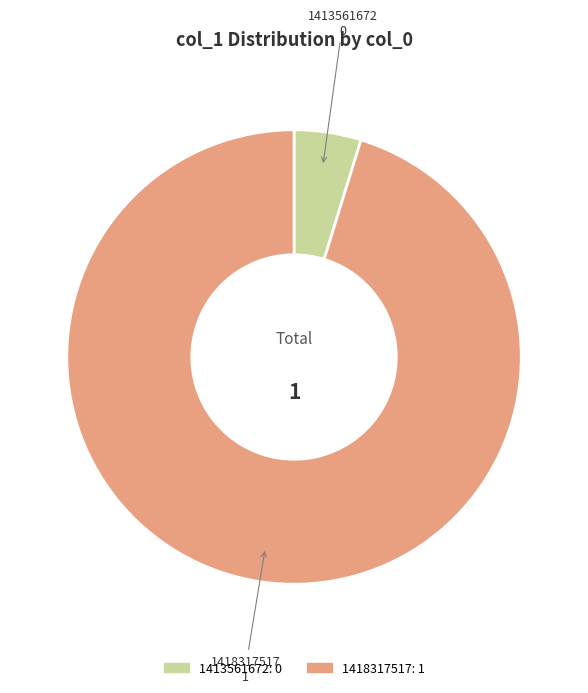

Is the sum of 1418317517 and 1413561672 greater than half?

Yes